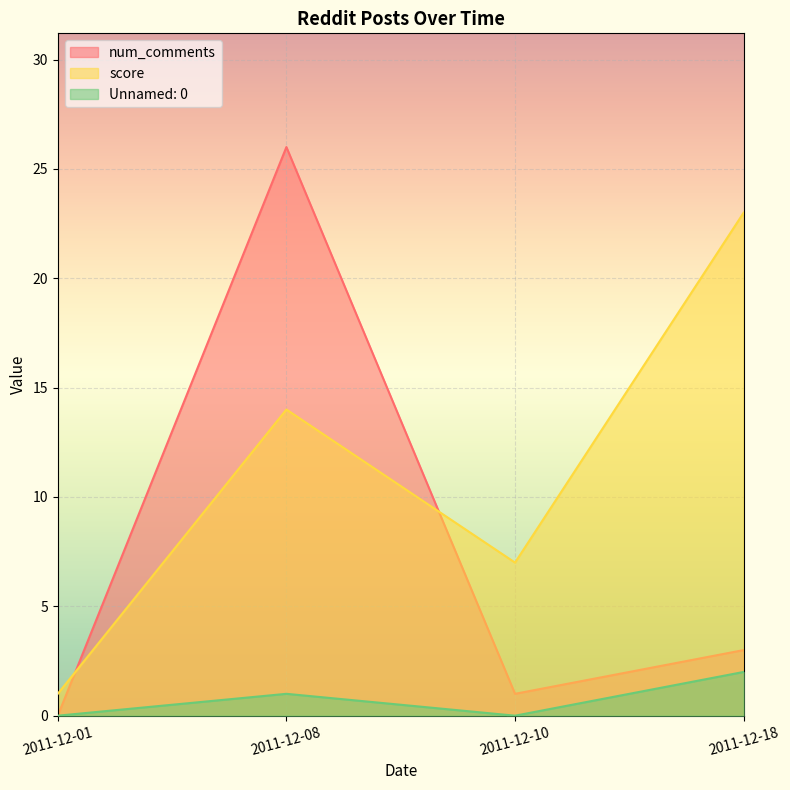

The value of num_comments at 2011-12-08 is 7. True or false?

False